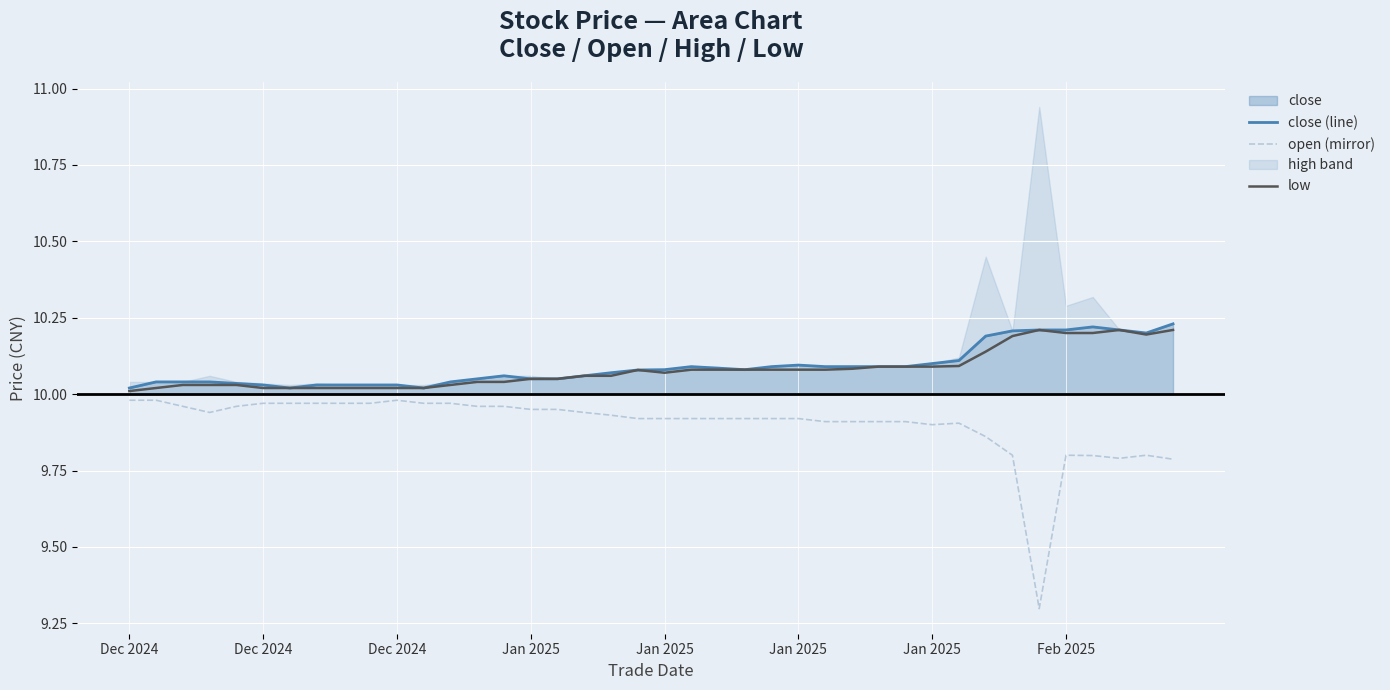

What is the maximum value for open (mirror)?

10.0